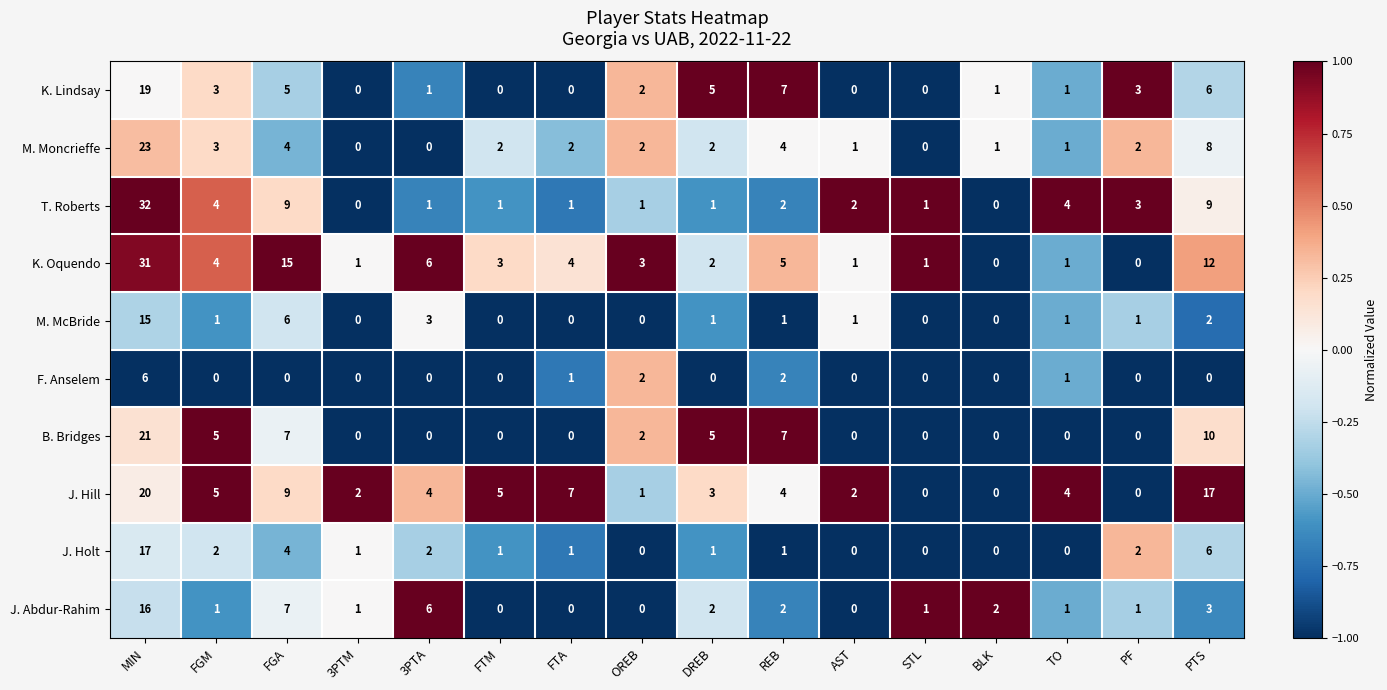

List the series in order of their peak value, highest first.

T. Roberts, K. Oquendo, M. Moncrieffe, B. Bridges, J. Hill, K. Lindsay, J. Holt, J. Abdur-Rahim, M. McBride, F. Anselem